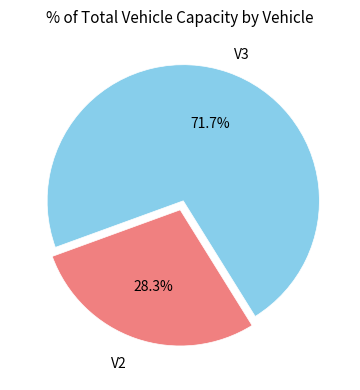

Count the number of slices in the pie.

2